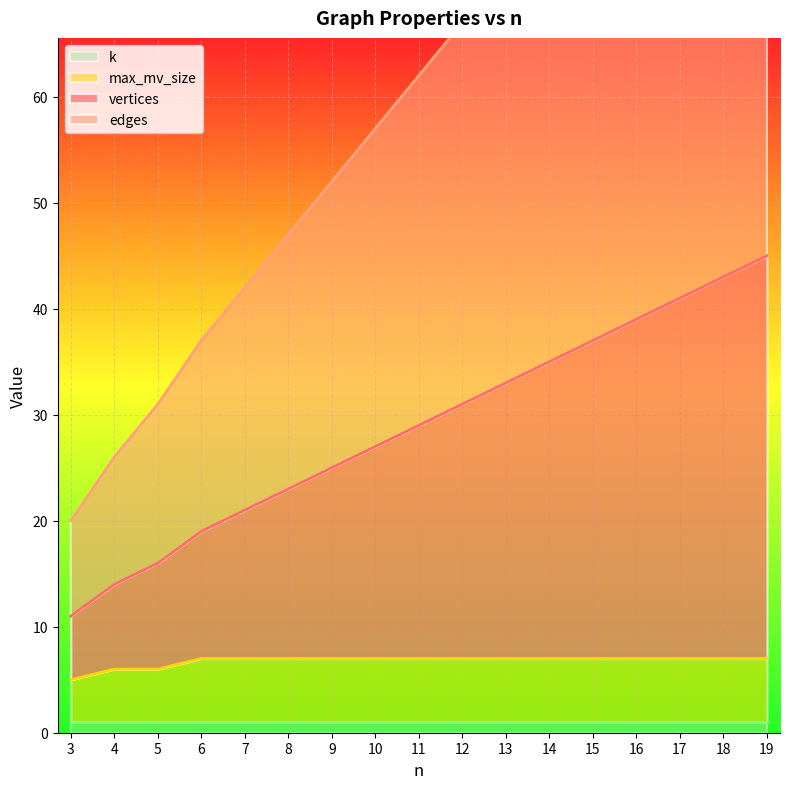

True or false: max_mv_size has a value of 8 at 3.

False